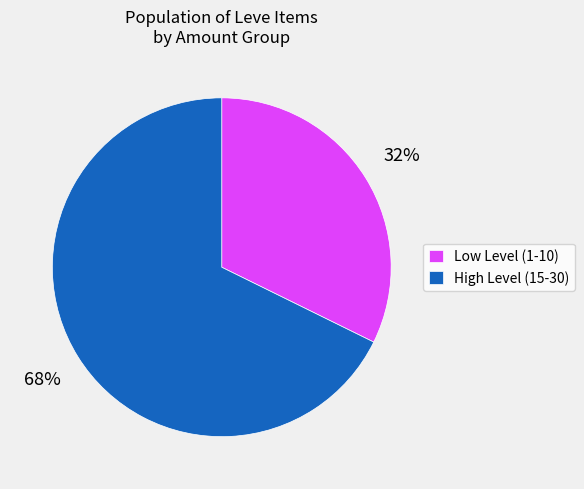

What is the ratio of the value at Low Level (1-10) to the value at High Level (15-30)?

0.5